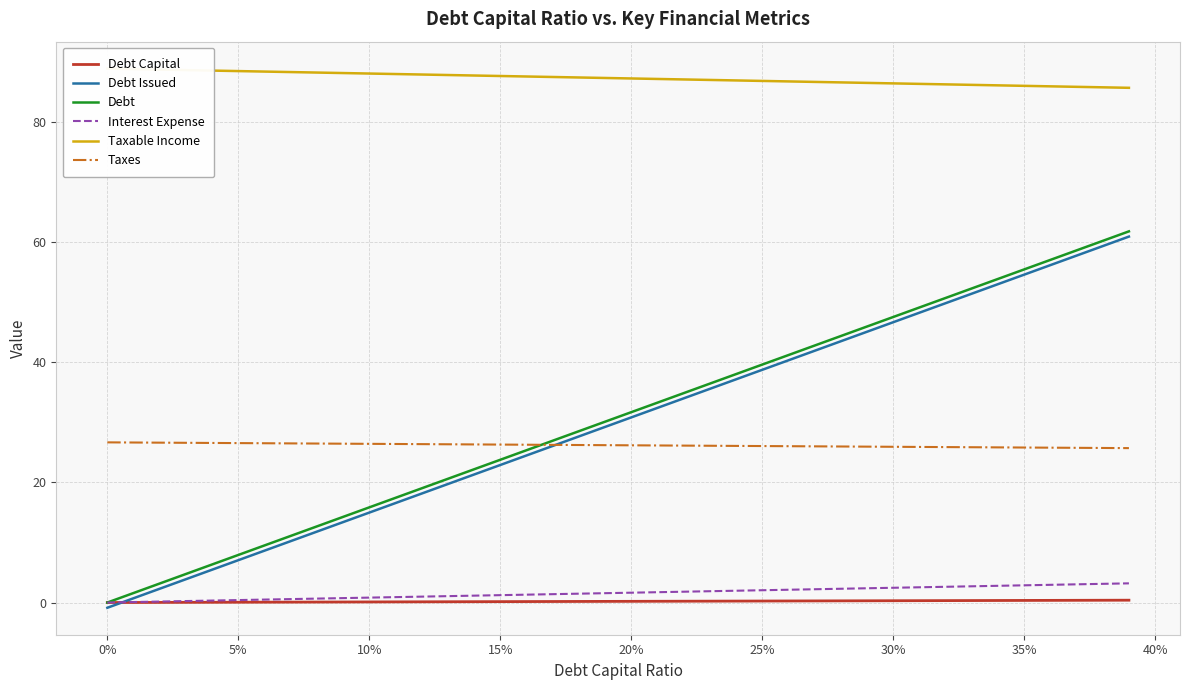

At how many categories does at least one series exceed 54?

40